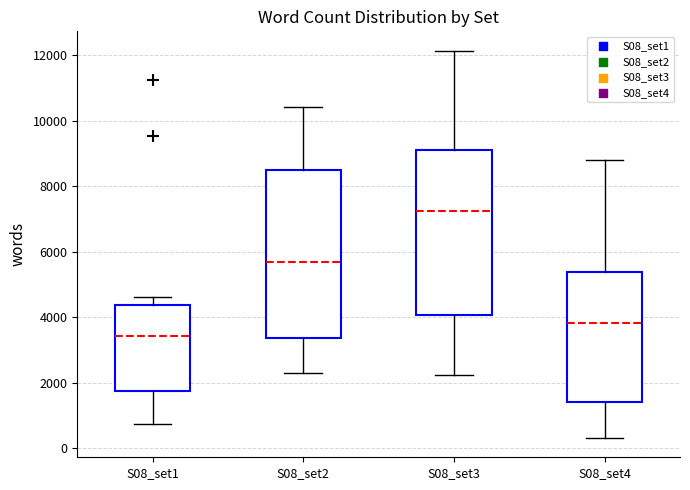

Which box has the highest median line?

S08_set3